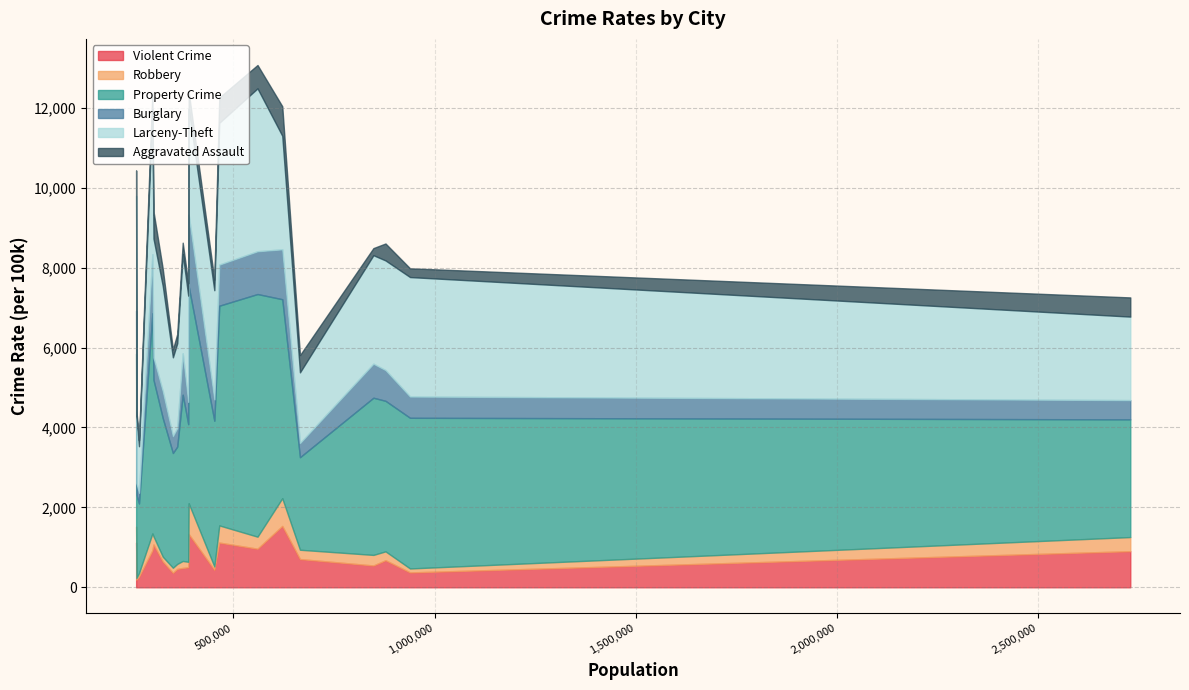

What is the value of the Property Crime point at the 17th from the left?

5434.4